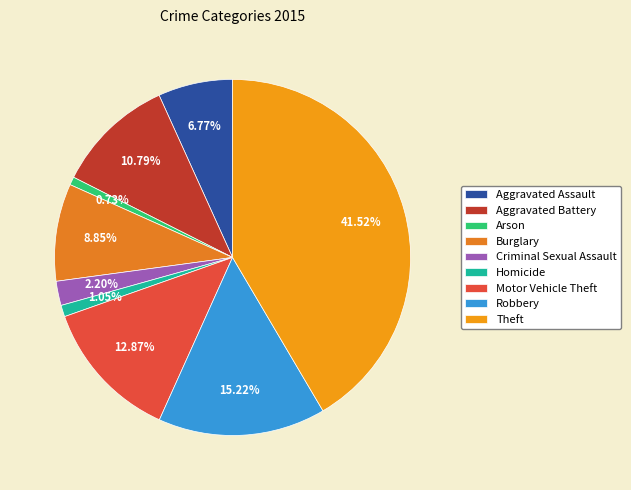

To the nearest percent, what is the difference between the largest and smallest slice percentages?

41%